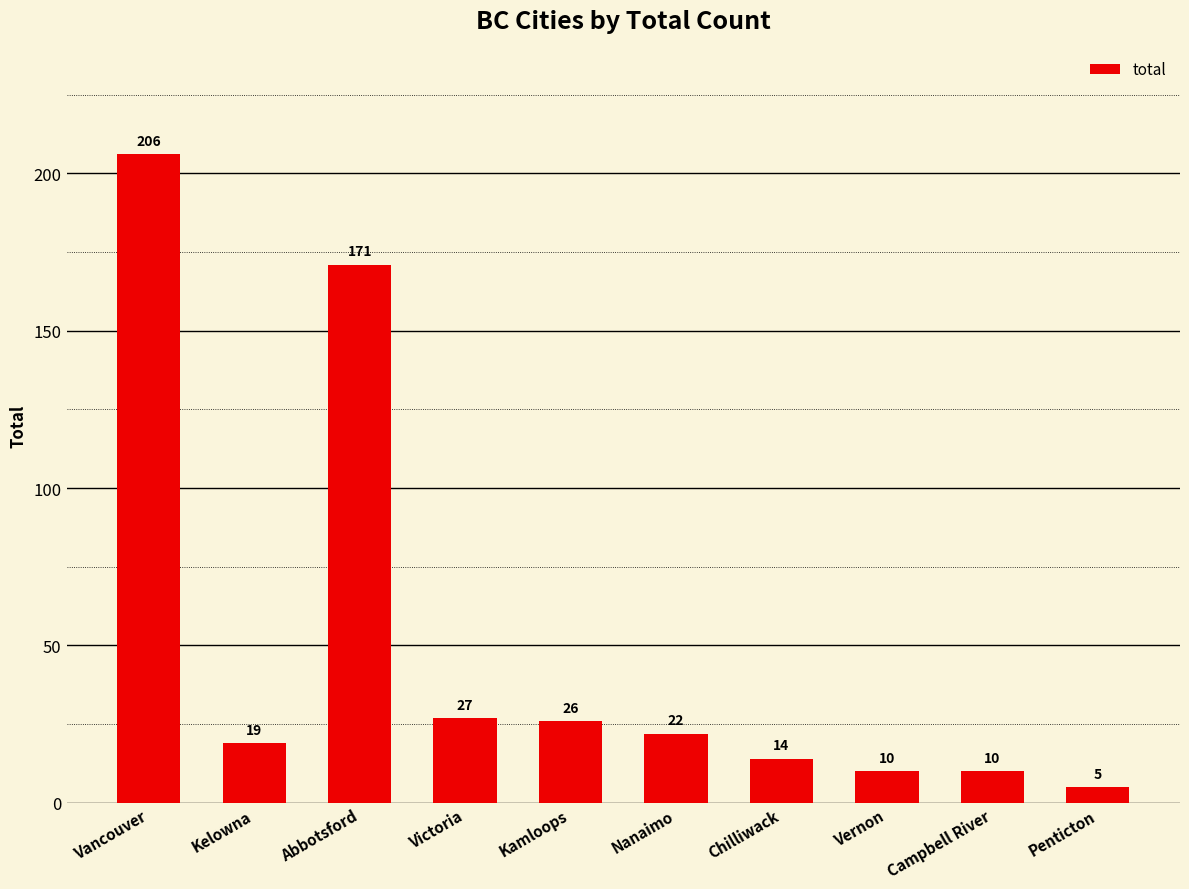

Reading left to right, transcribe all the data shown in this chart.

Vancouver=206	Kelowna=19	Abbotsford=171	Victoria=27	Kamloops=26	Nanaimo=22	Chilliwack=14	Vernon=10	Campbell River=10	Penticton=5